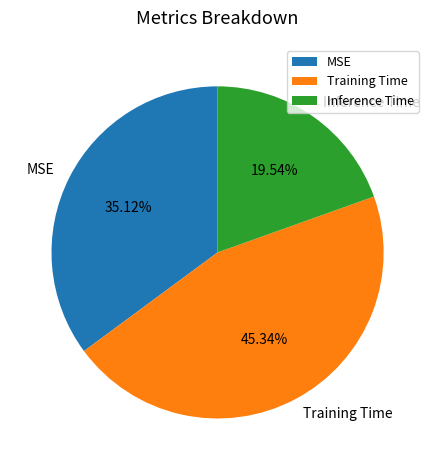

Count the number of slices in the pie.

3